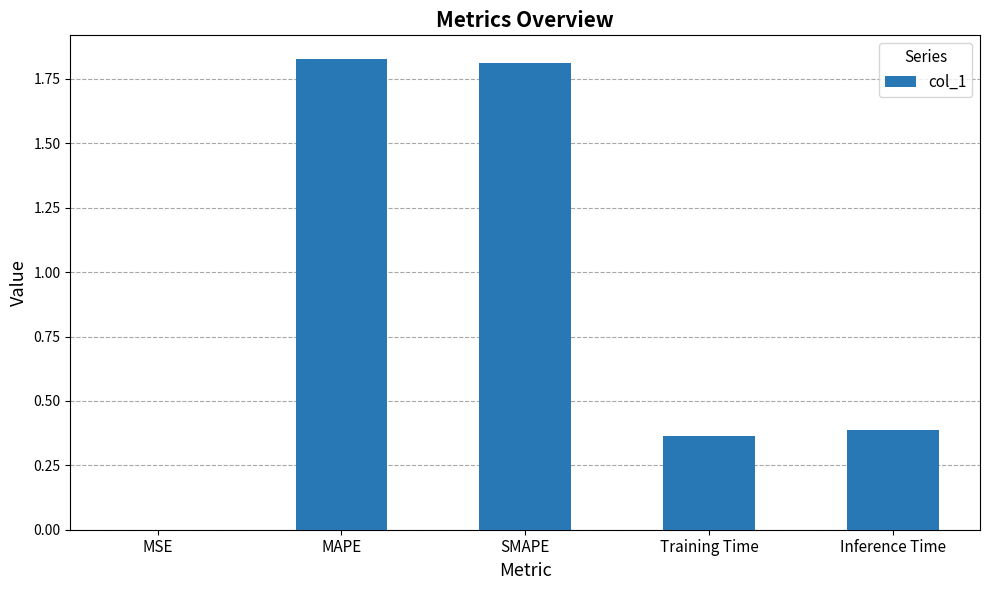

What is the change in value from MSE to MAPE?

+1.8